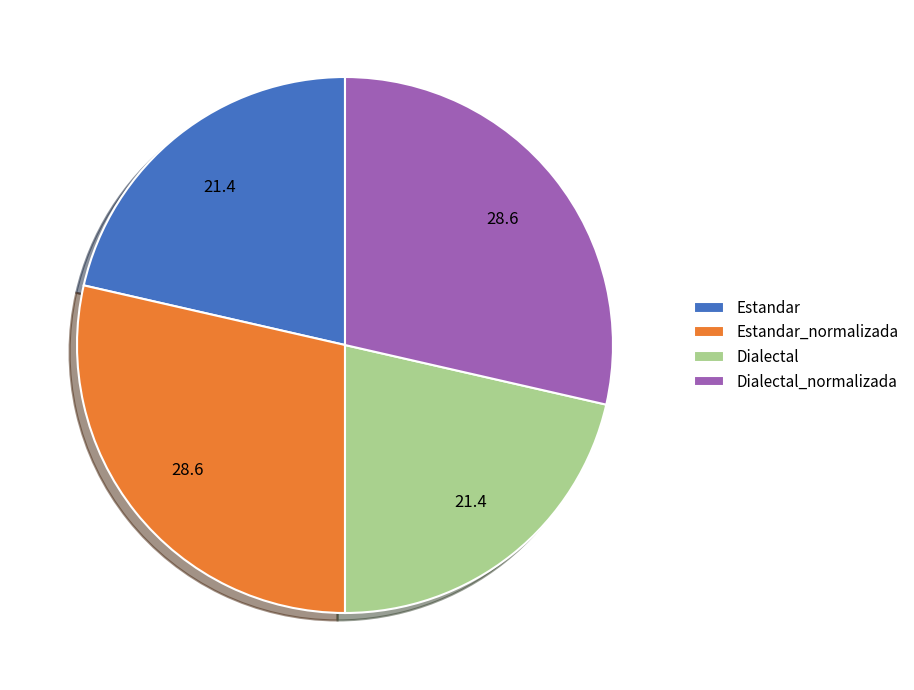

The Estandar_normalizada slice represents 29% of the pie. True or false?

True